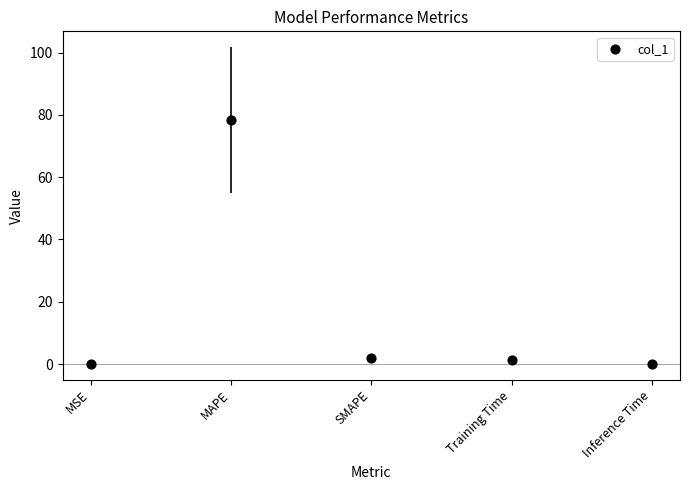

What is the range of Y values (max minus min)?

78.2